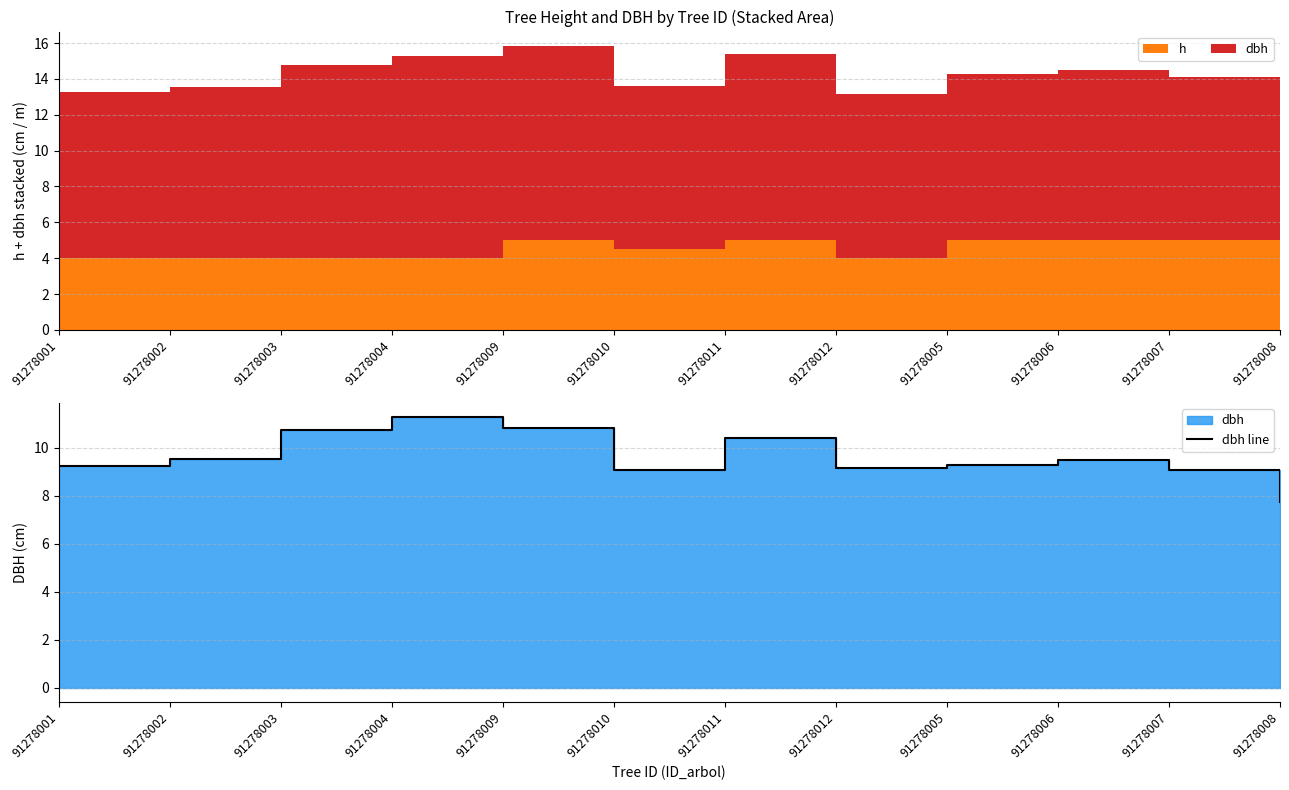

What is the difference between the second highest and minimum values?

3.1